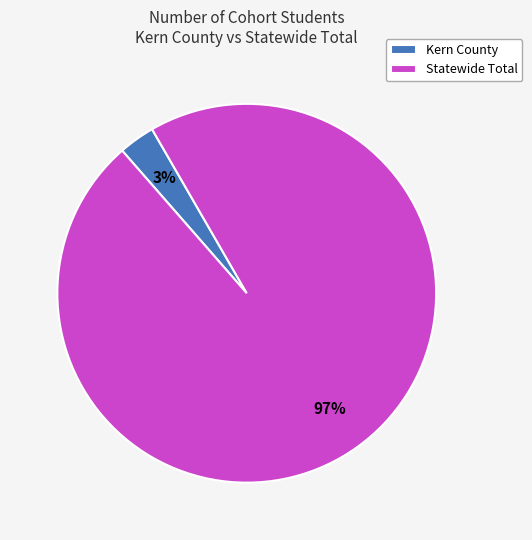

Count the number of slices in the pie.

2